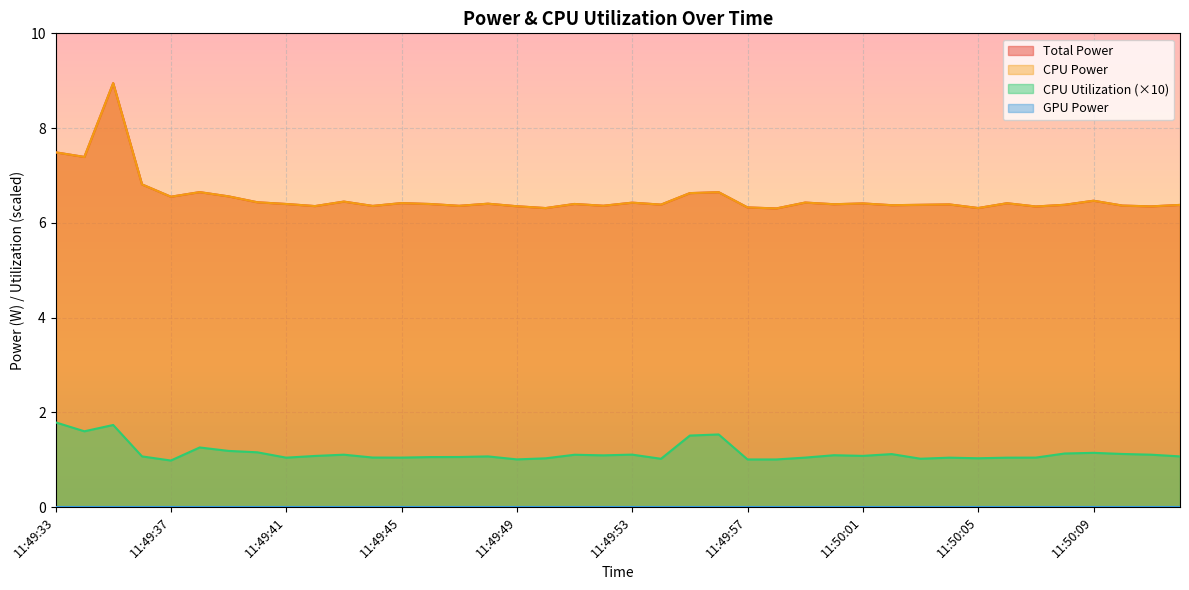

What is the label of the 3rd point from the right?

11:50:10